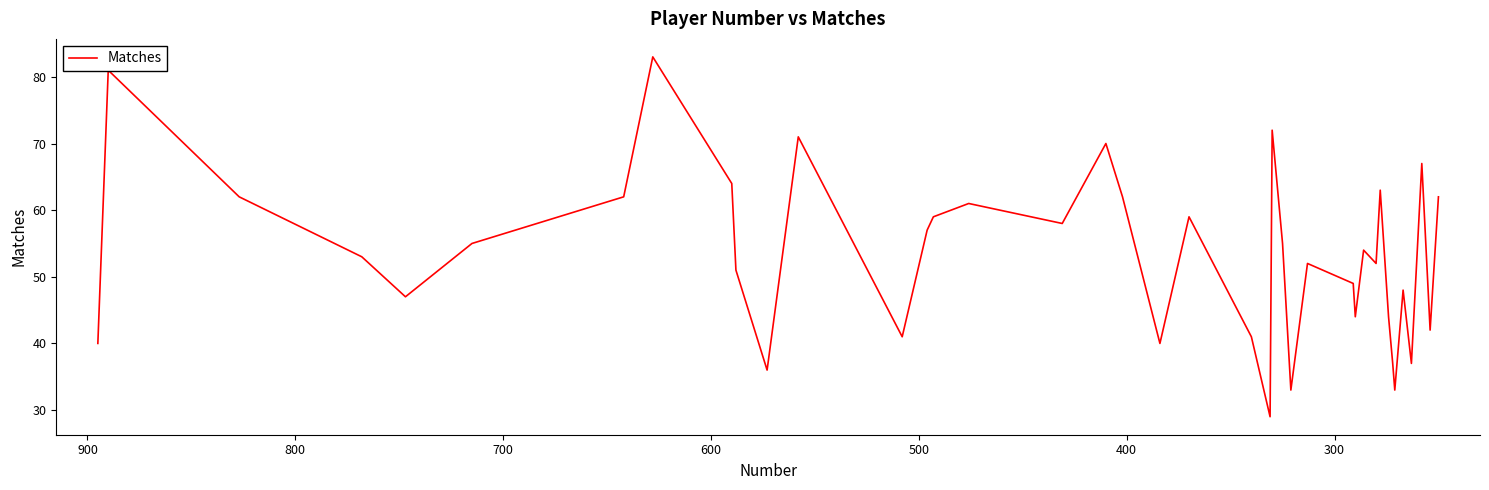

What is the maximum value shown in the chart?

83